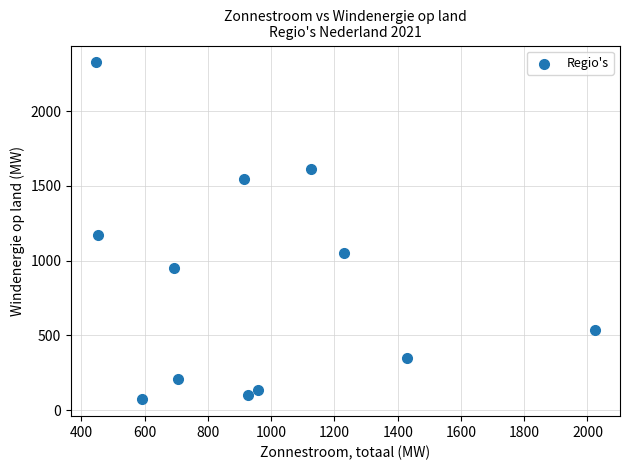

What Y value in the scatter plot is closest to 1199?

1170